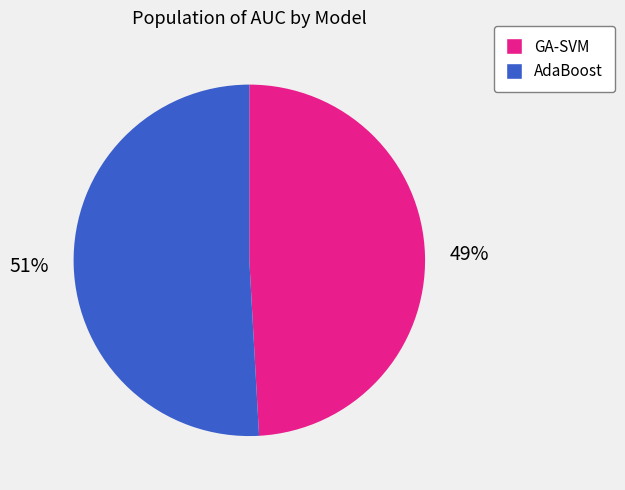

To the nearest percent, what percentage of the pie is AdaBoost?

51%